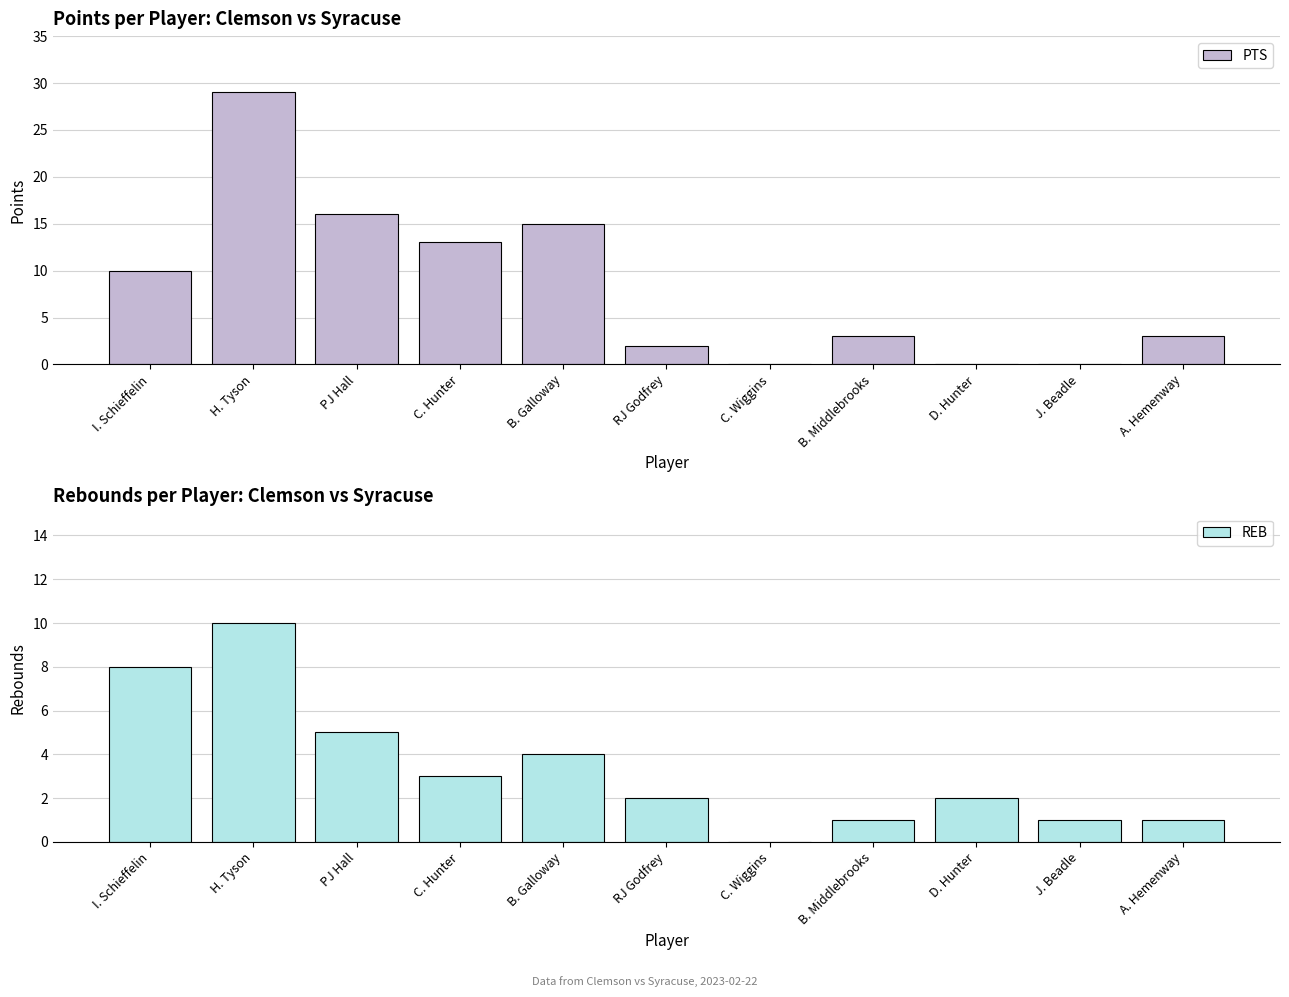

List the series in order of their peak value, lowest first.

REB, PTS